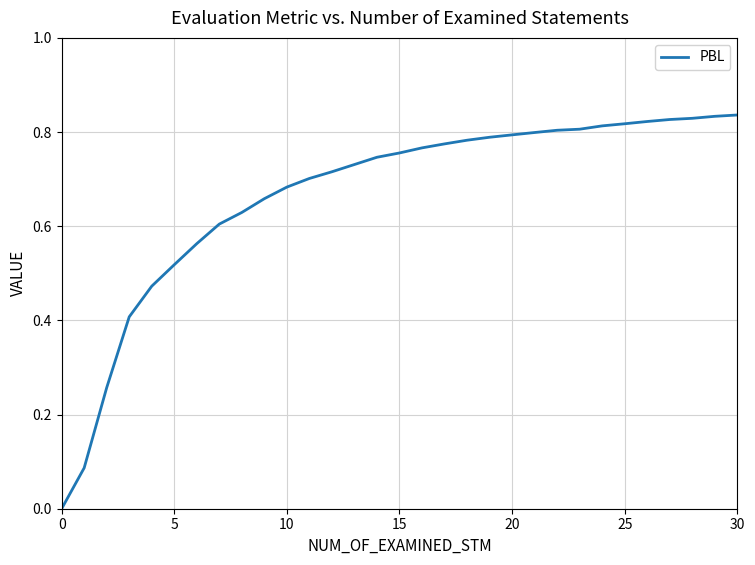

What is the maximum value shown in the chart?

0.8